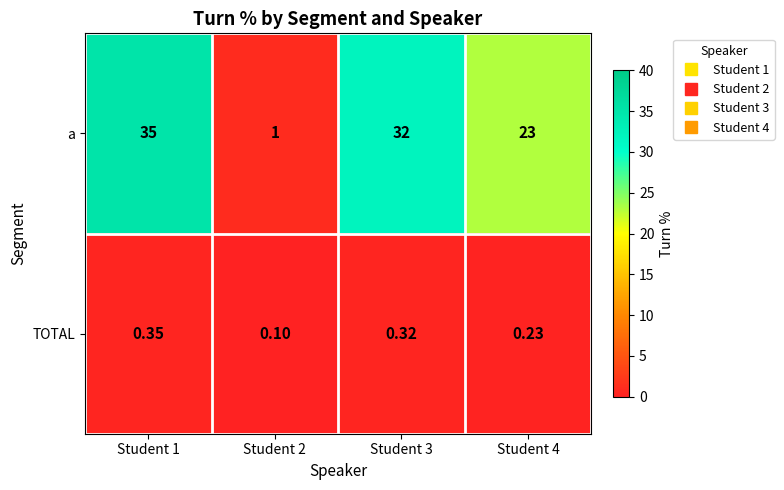

Between Student 3 and Student 4, which series saw the biggest shift?

a